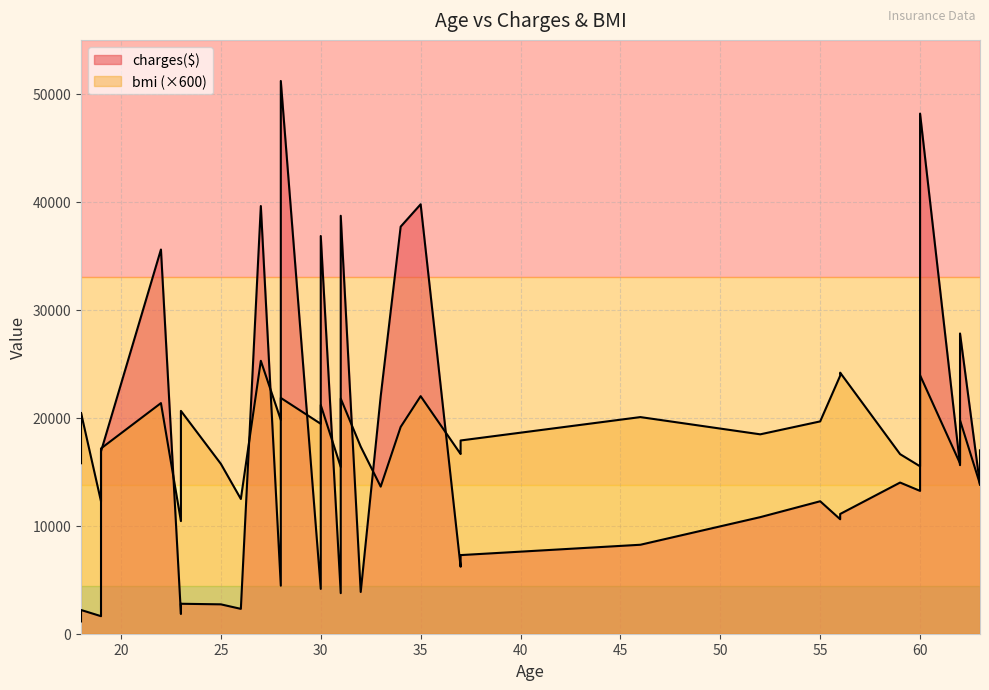

True or false: charges($) and bmi cross at least once.

False